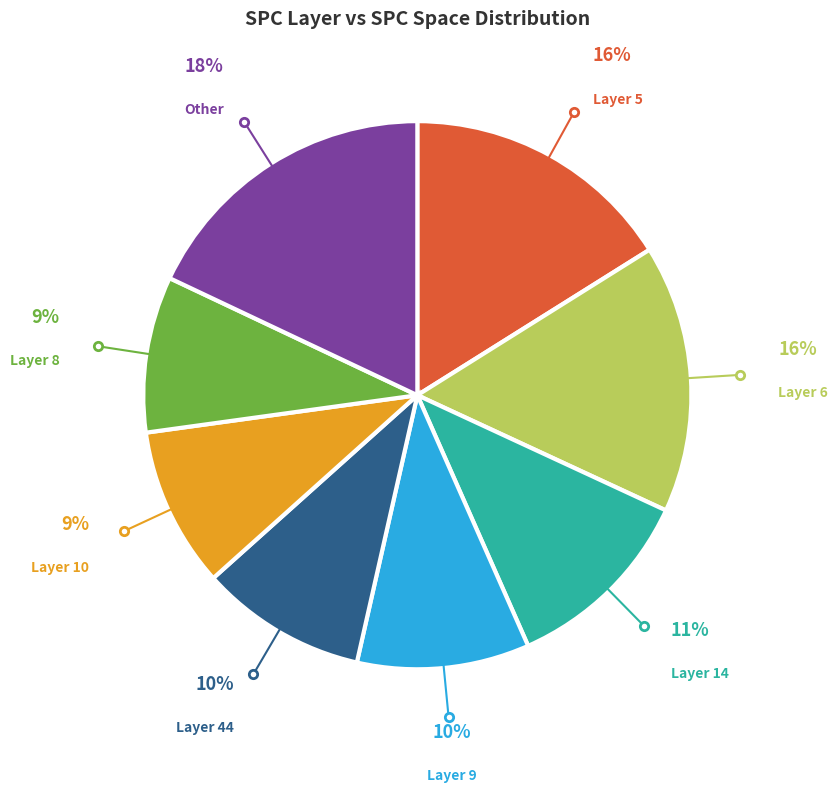

Do Layer 10 and Layer 9 together represent more than half of the pie?

No